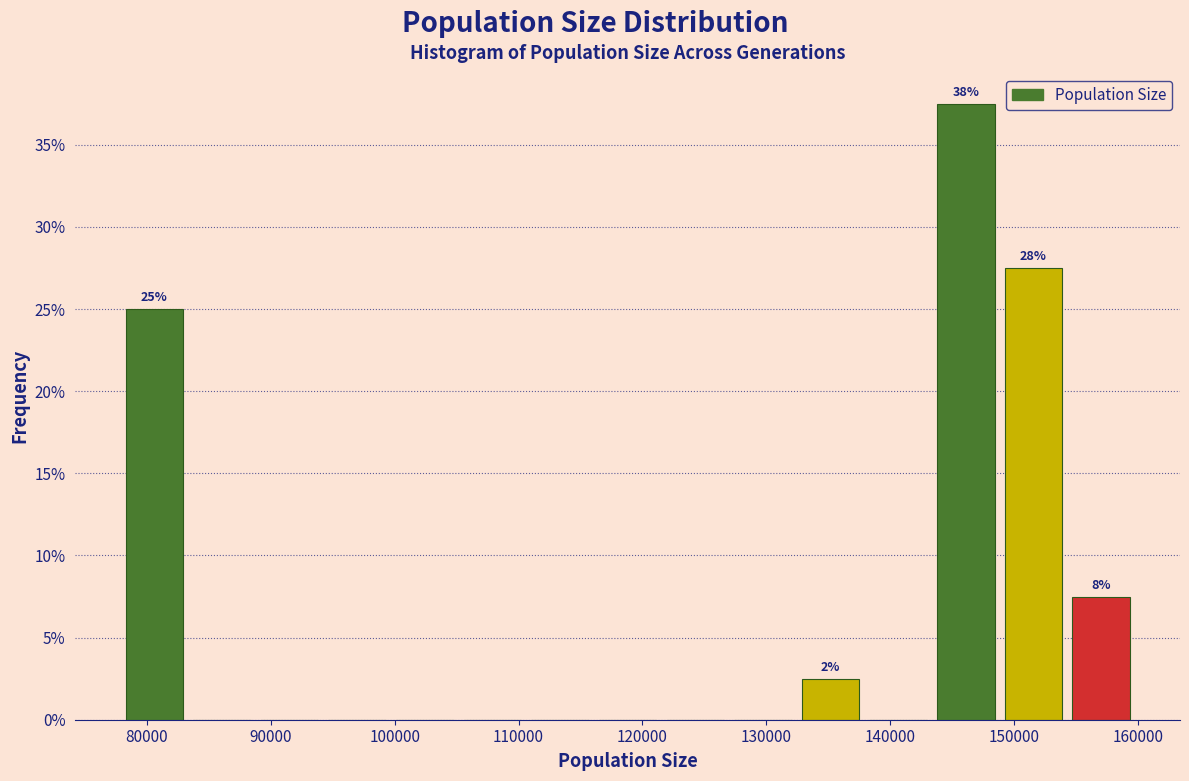

Which range on the x-axis has the tallest bar?

143000 to 149000